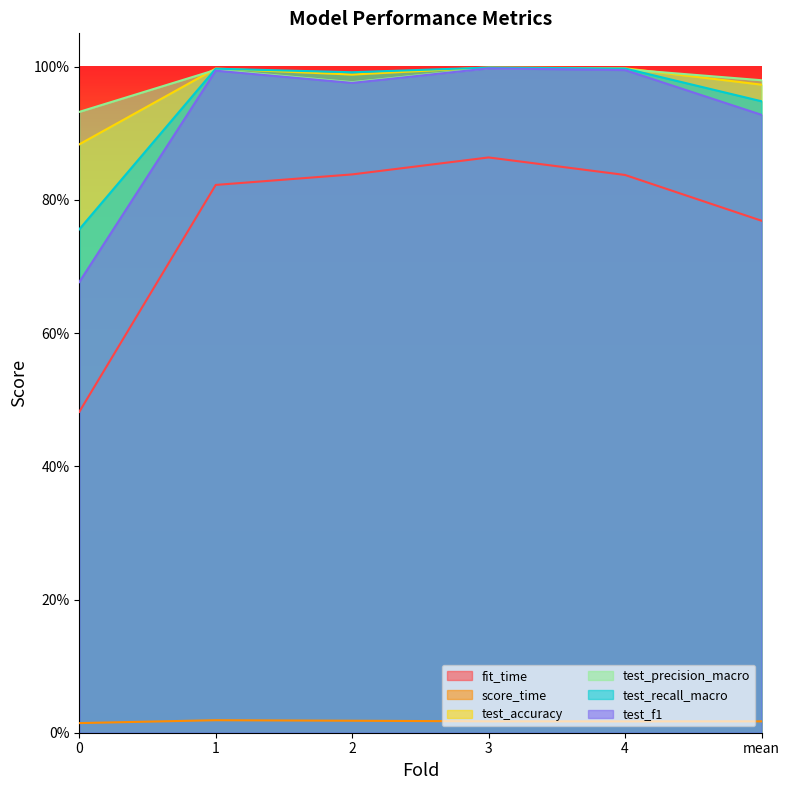

The value of test_recall_macro at 3 is 1.0. True or false?

True